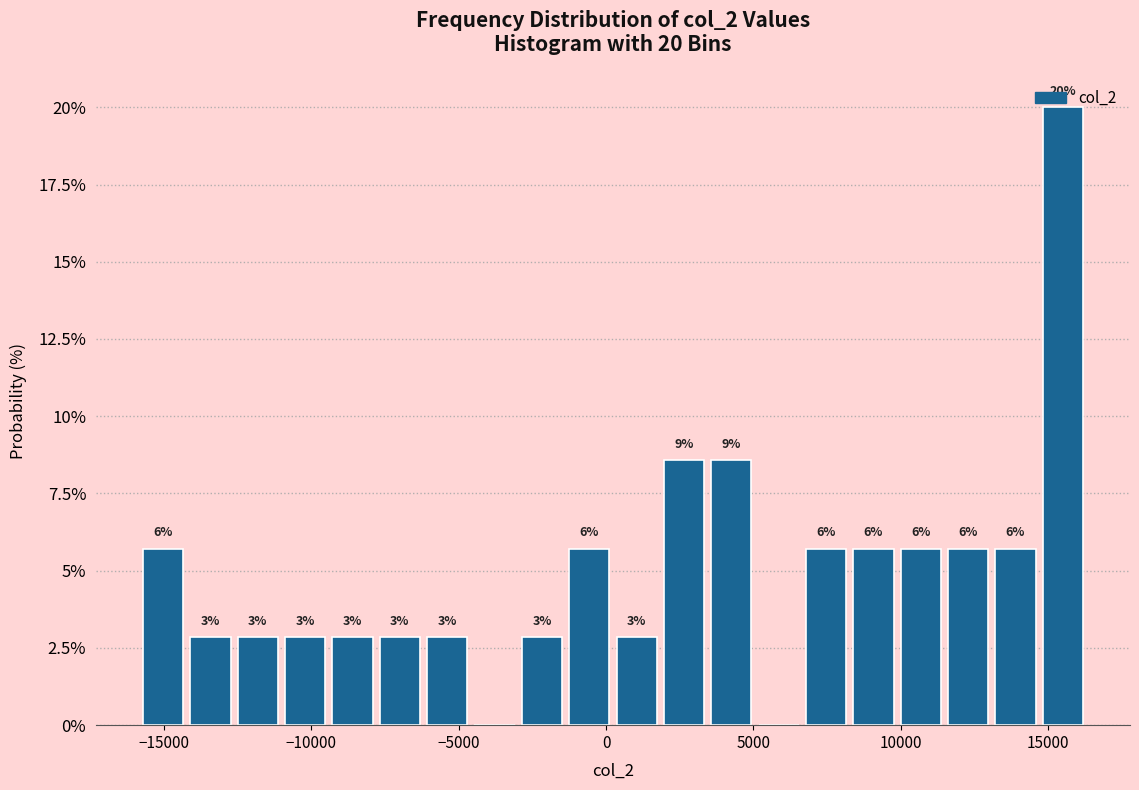

Around what value on the x-axis is the tallest bar? Give the approximate position of its centre, as read against the axis.

15500